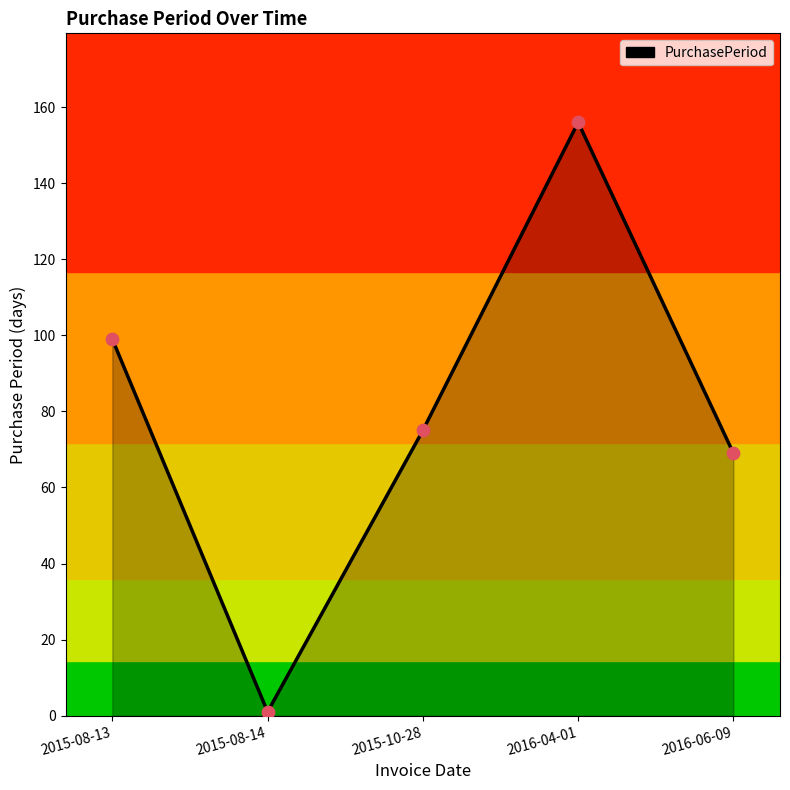

Between 2015-08-14 and 2015-08-13, which is larger?

2015-08-13